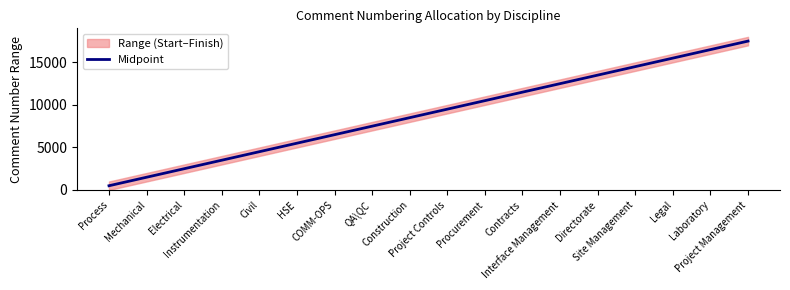

What position from the right is COMM-OPS?

12